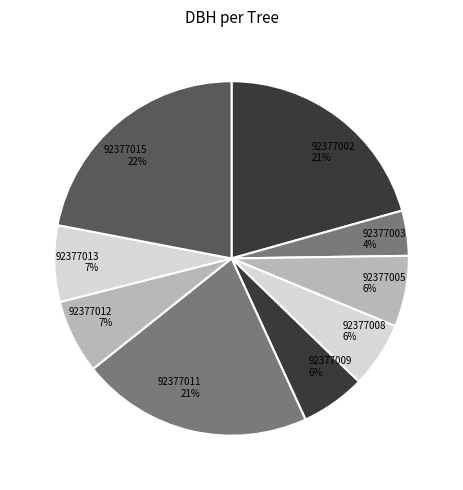

How many segments does this pie chart have?

9